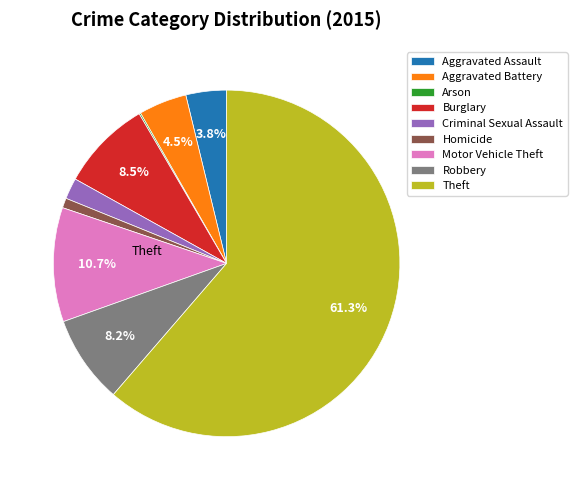

How many slices are in this pie chart?

9